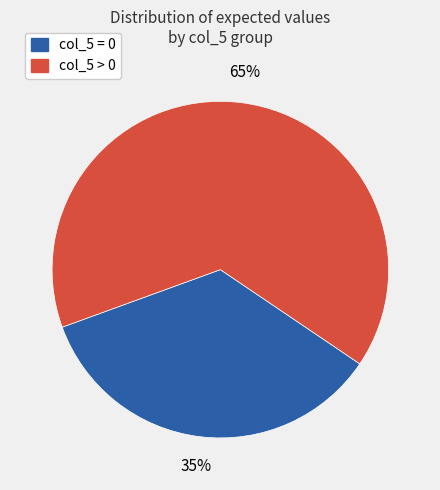

What percentage is the col_5 > 0 slice, to the nearest percent?

65%